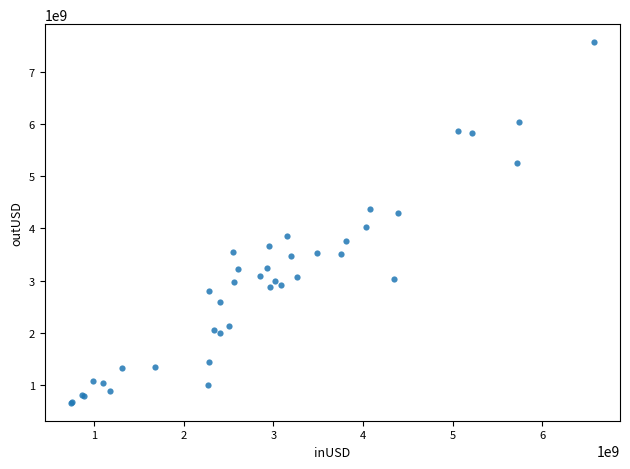

What Y value in the scatter plot is closest to 4112643191?

4026652944.4